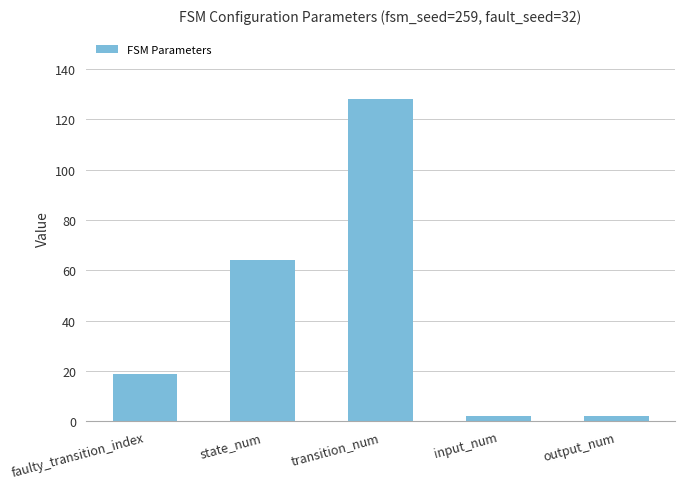

How many bars are there in total?

5